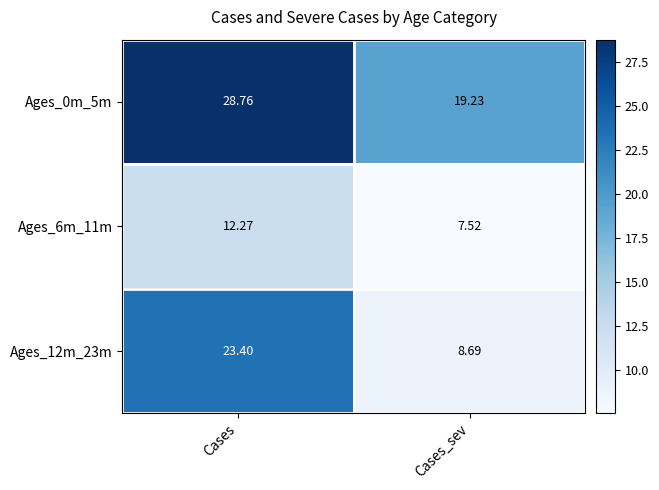

At which category is the sum across all series the highest?

Cases